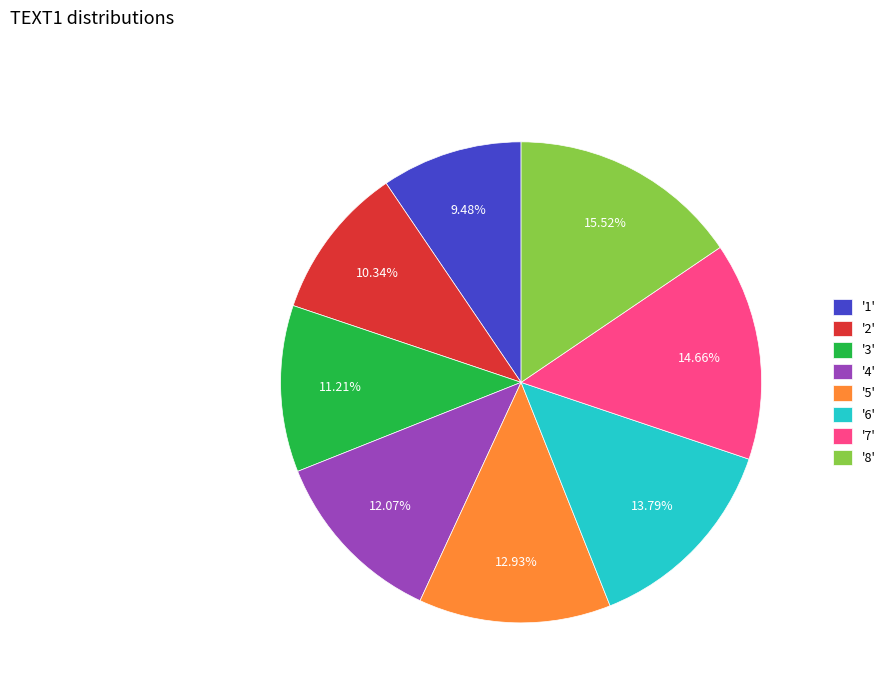

Do '3' and '1' together represent more than half of the pie?

No